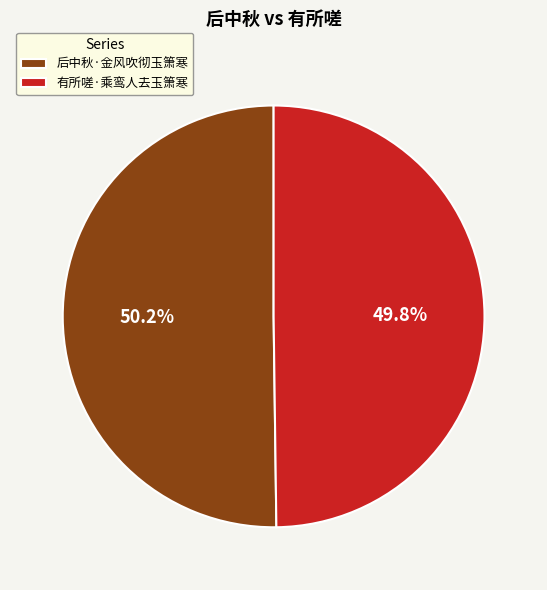

Is it true that 有所嗟·乘鸾人去玉箫寒 is 50% of the pie?

True